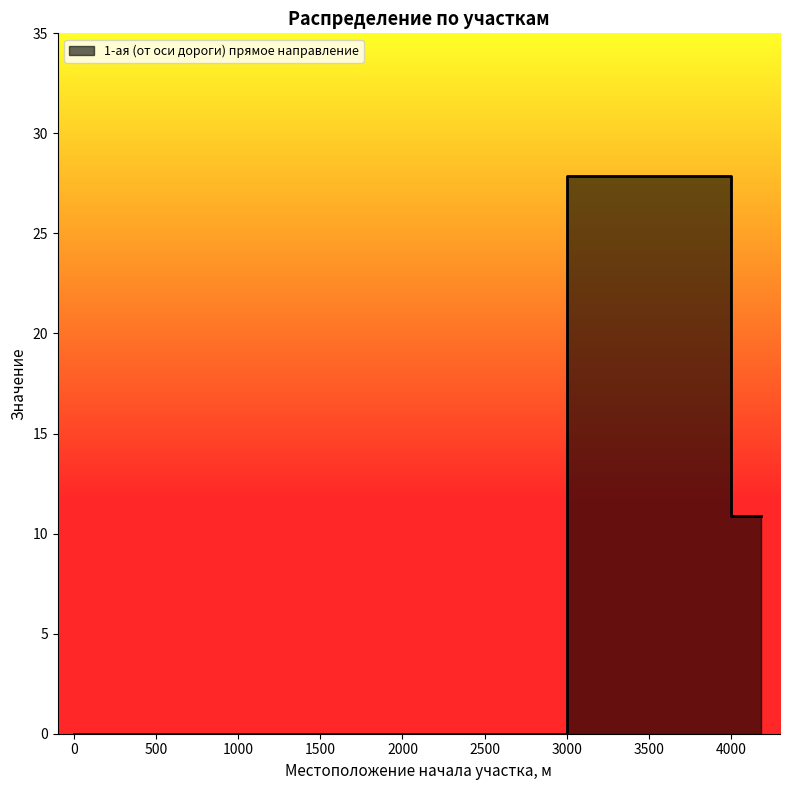

Reading right to left, transcribe all the data shown in this chart.

4000.0=10.9	3000.0=27.9	2000.0=0.0	1000.0=0.0	0.0=0.0